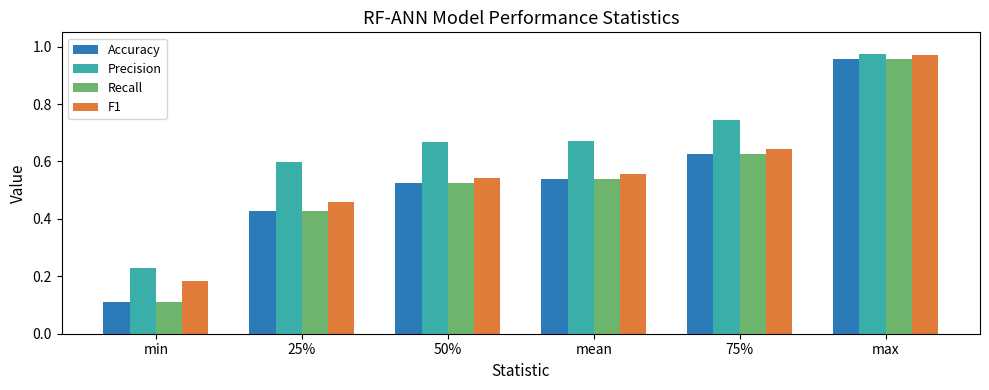

At which label is Precision closest to 0?

min